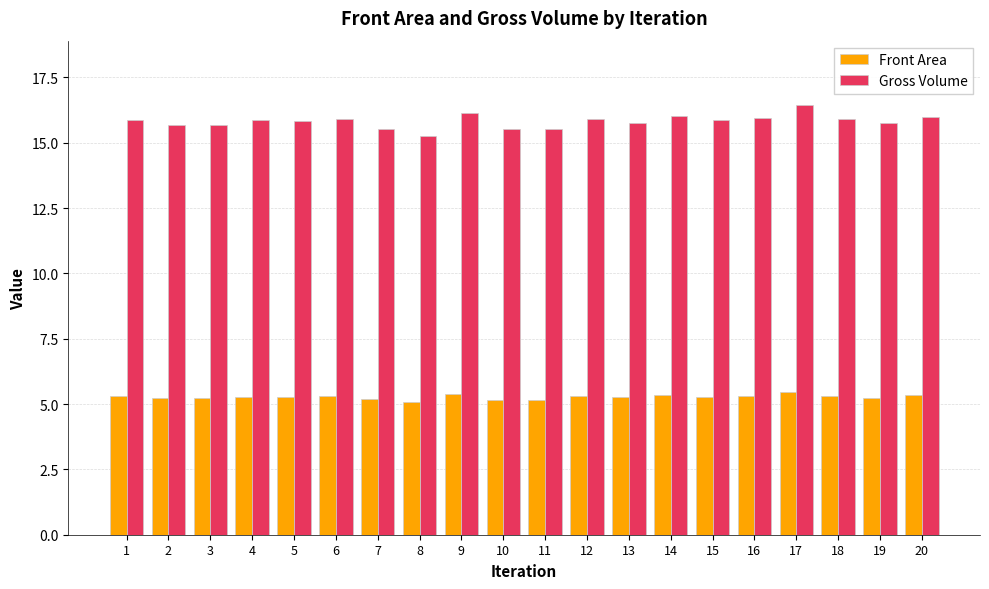

The value of Front Area at 11 is 8.5. True or false?

False